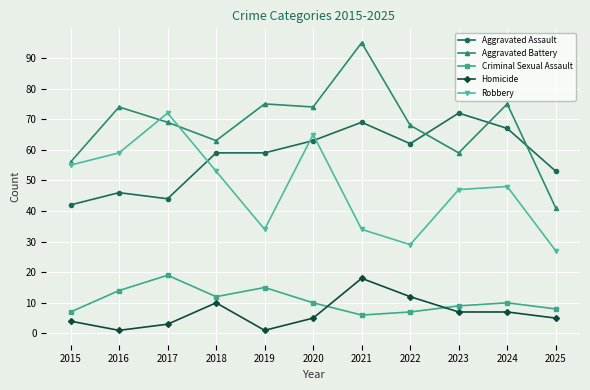

Does the chart have visible grid lines?

Yes